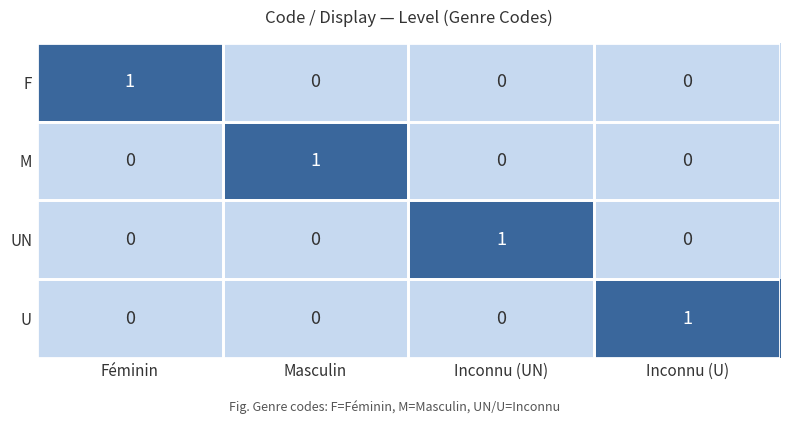

How many data points does each series have?

4